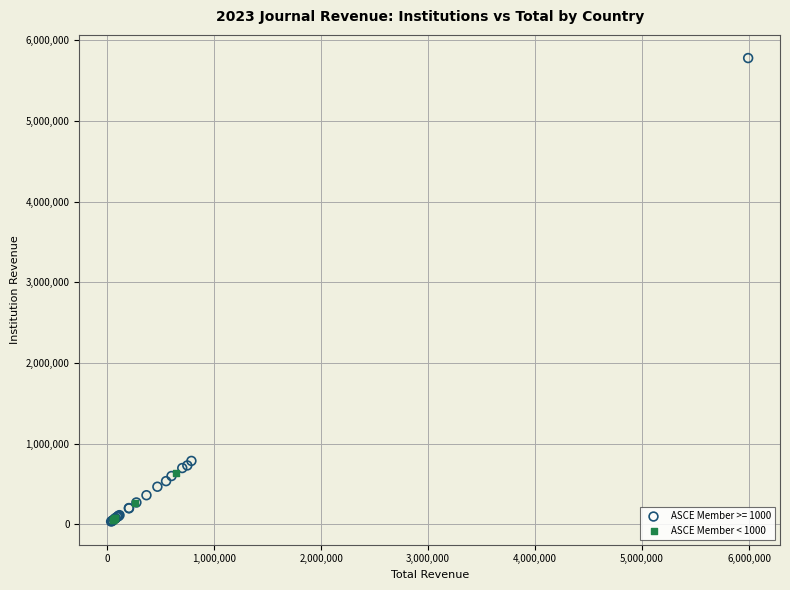

Which series has the widest spread of Y values?

ASCE Member >= 1000